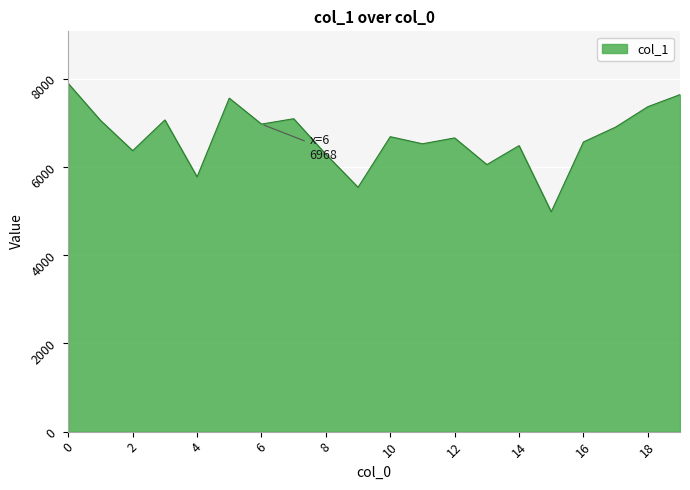

What is the greatest value displayed?

7887